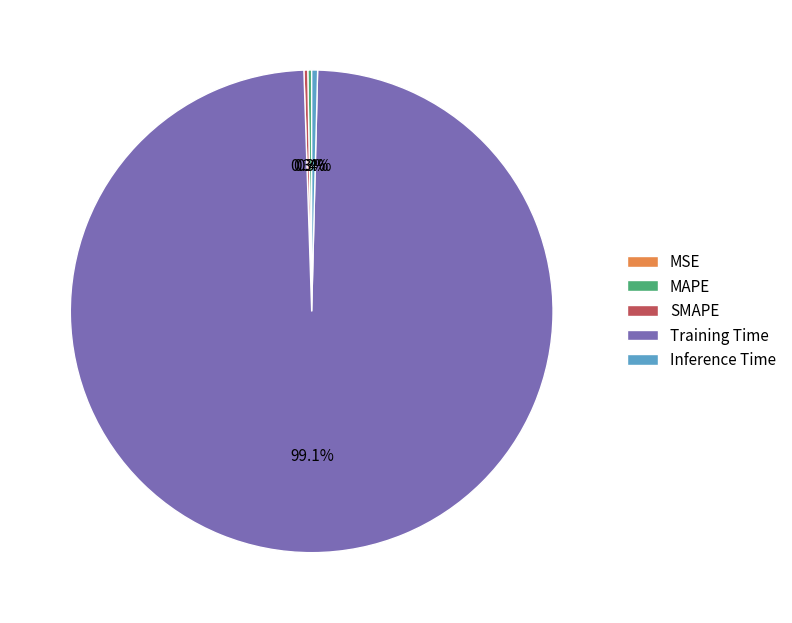

Is there a majority slice in this chart?

Yes